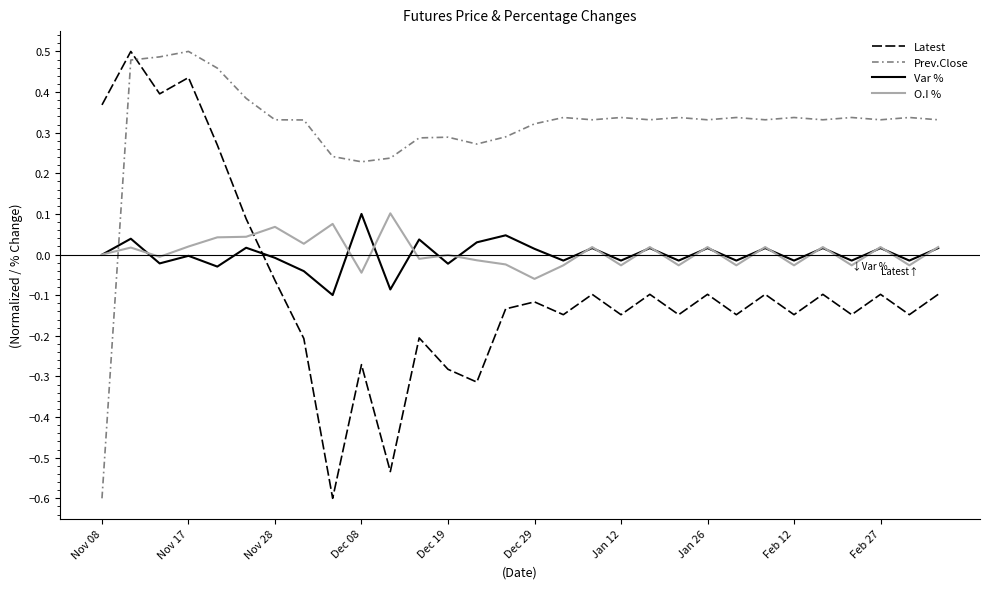

What are all the series names shown in the legend?

Latest, Prev.Close, Var %, O.I %